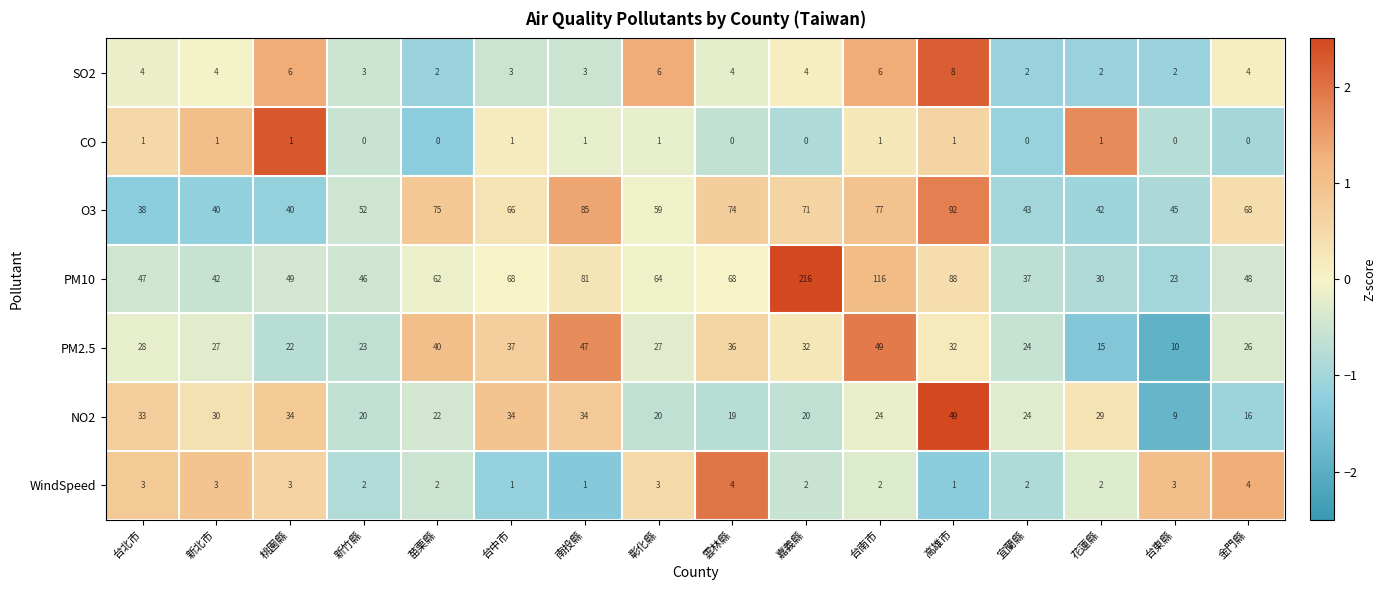

At which label is PM10 closest to 119?

台南市